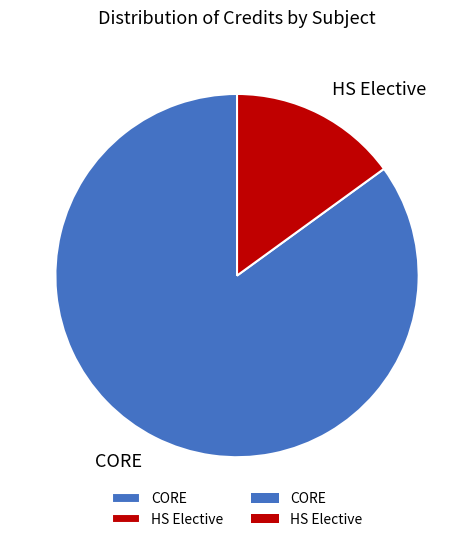

What is the smallest slice in the pie chart?

HS Elective